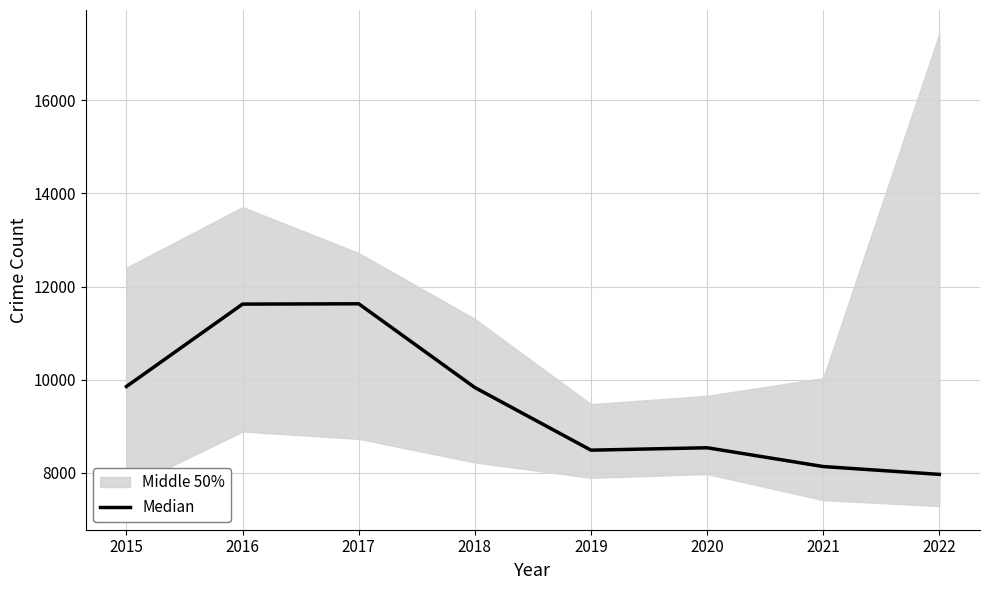

Reading right to left, transcribe all the data shown in this chart.

7965.5	8133.5	8537.5	8485.5	9831.0	11630.0	11623.0	9853.0